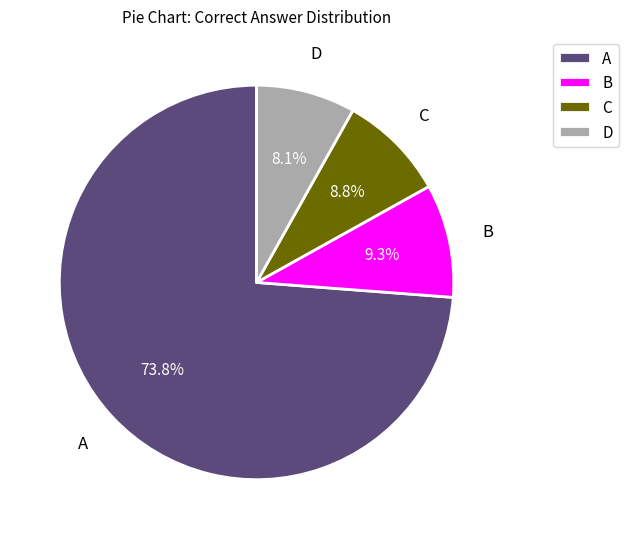

Which category has the biggest portion of the pie?

A